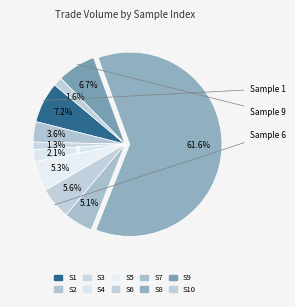

Which slice is the smallest?

3